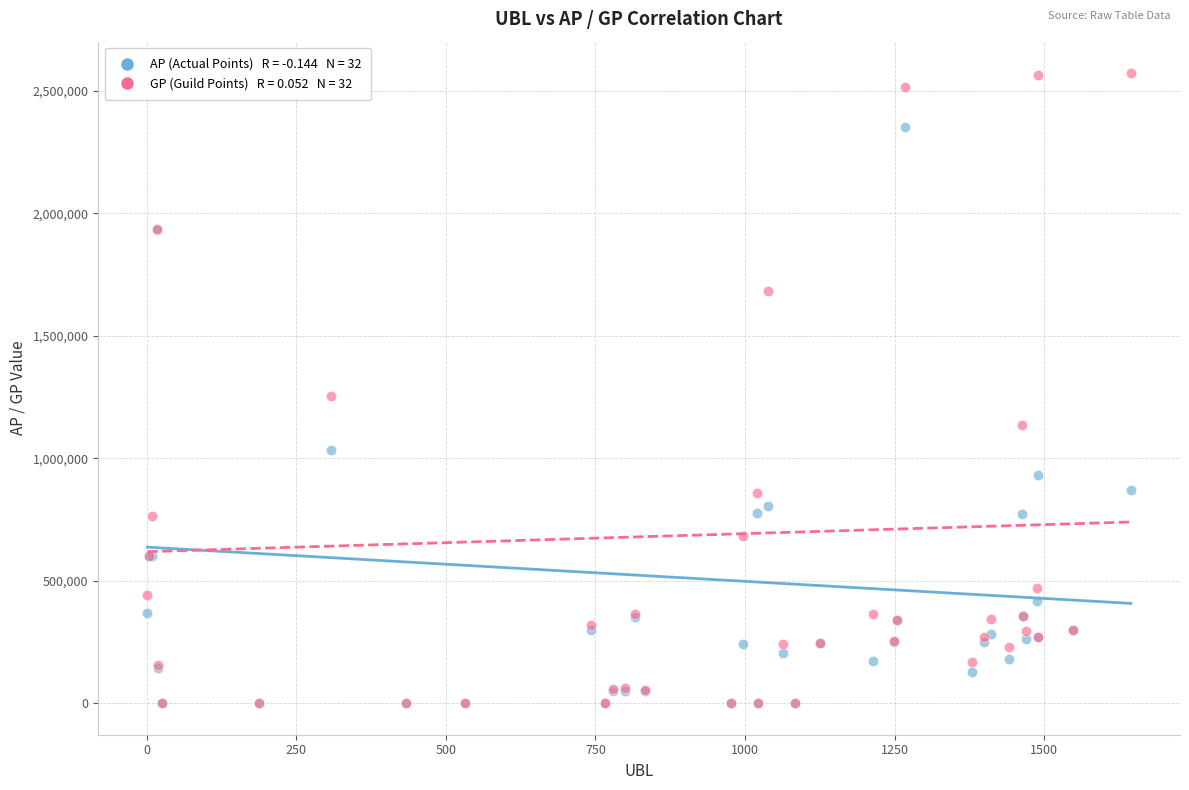

Across all series, what Y value is closest to 1285743?

1253185